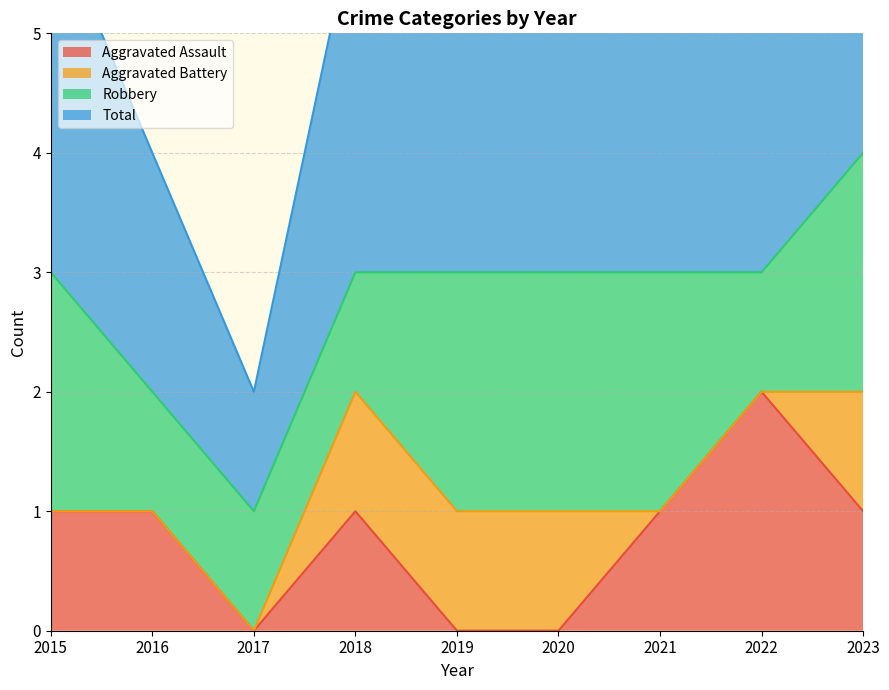

The value of Aggravated Assault at 2018 is 0. True or false?

False